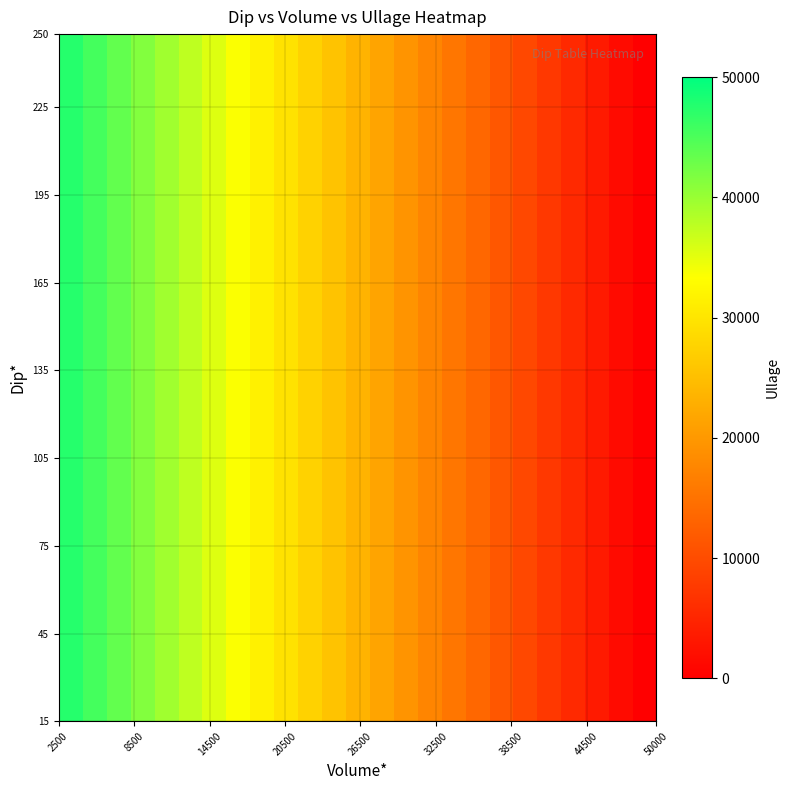

At how many categories does at least one series exceed 17193?

16